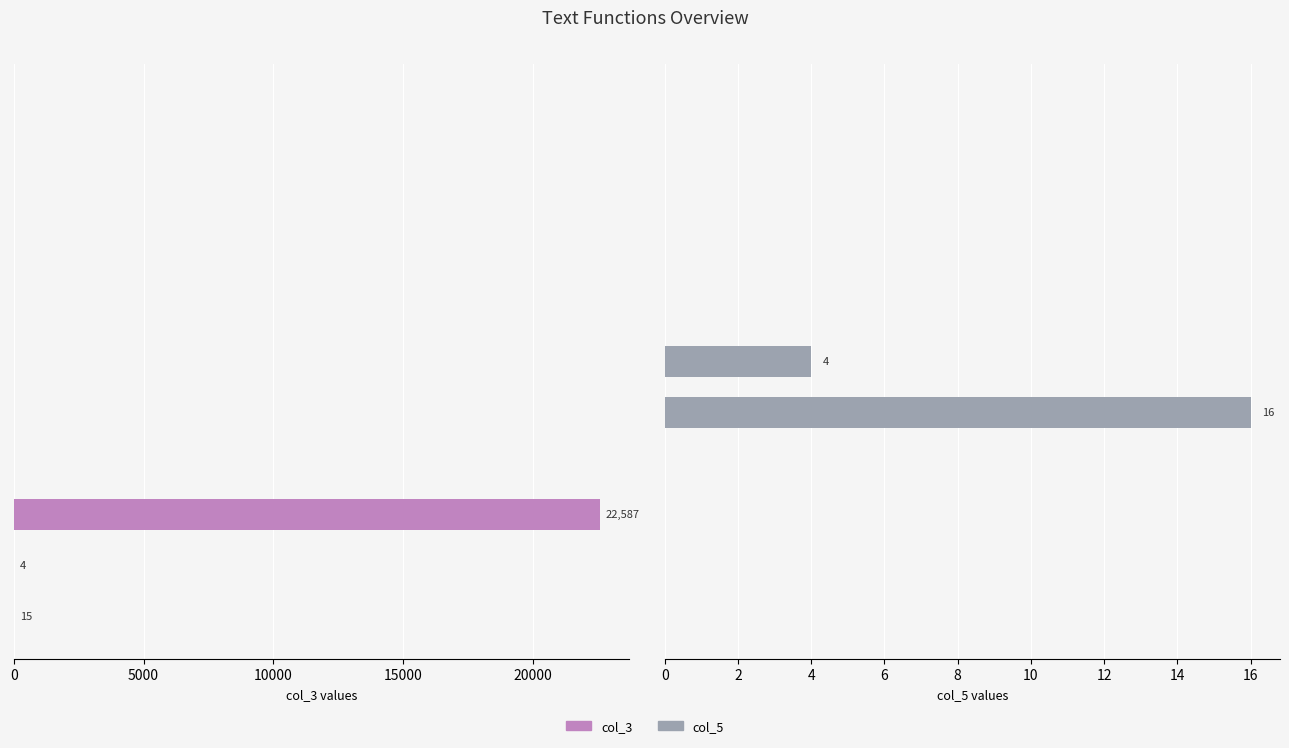

List the series in order of their overall mean, highest first.

col_3, col_5